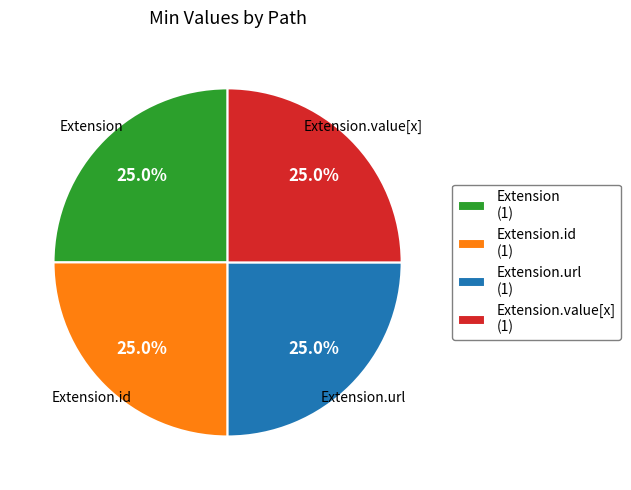

What percentage is NOT represented by Extension (1)?

75.0%